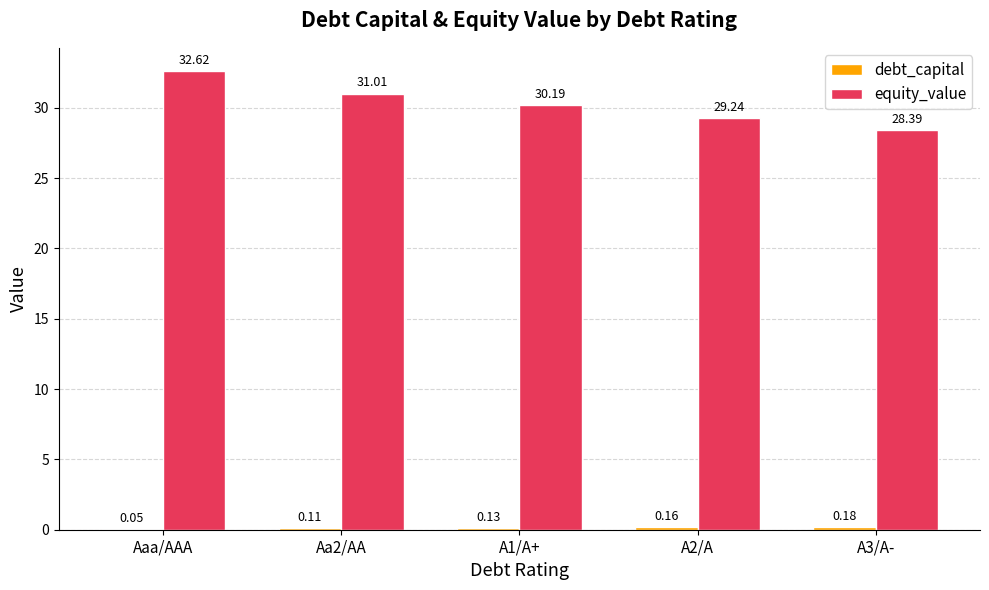

What is the sum of the equity_value values at Aaa/AAA and A3/A-?

61.0